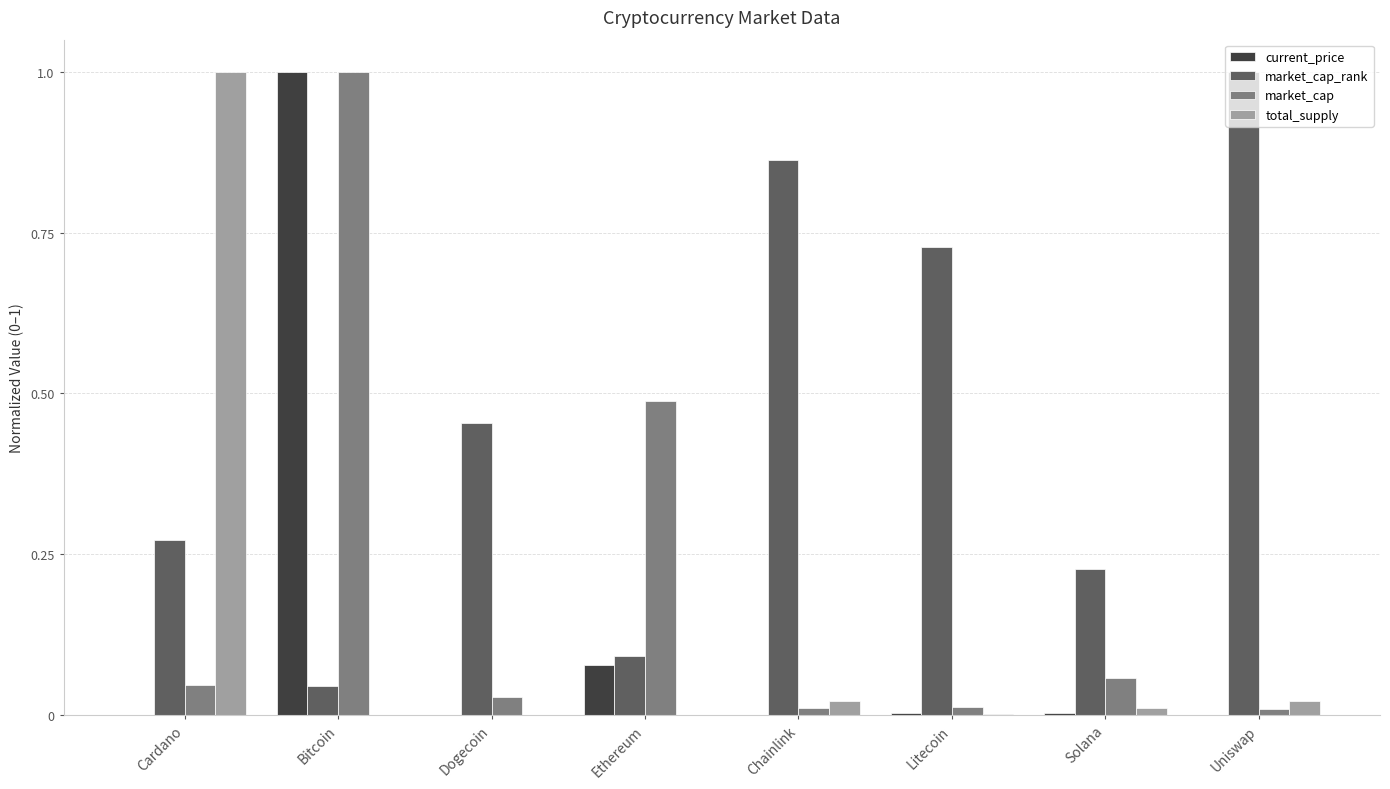

Which series changed the most between Bitcoin and Dogecoin?

current_price